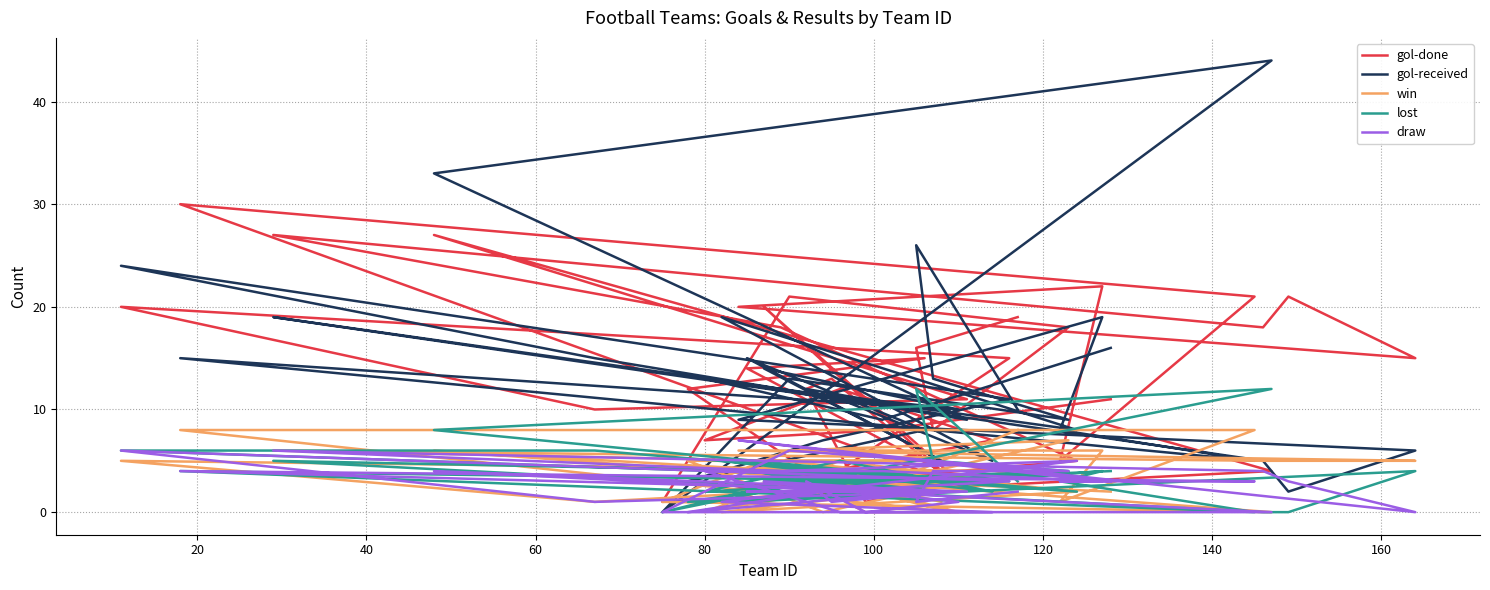

In win, how many points are lower than both neighbors (excluding endpoints)?

8